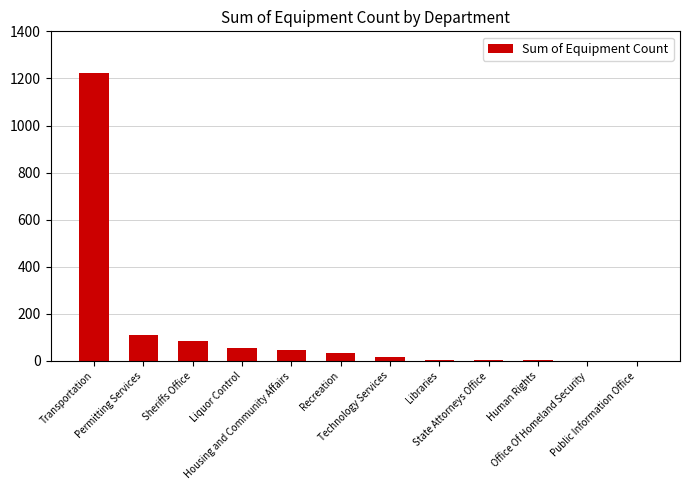

What is the greatest value displayed?

1221